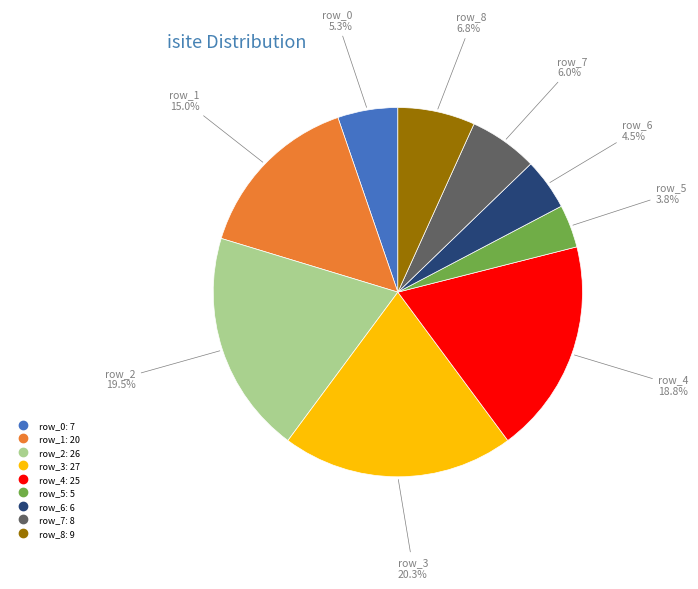

What is the smallest slice in the pie chart?

row_5